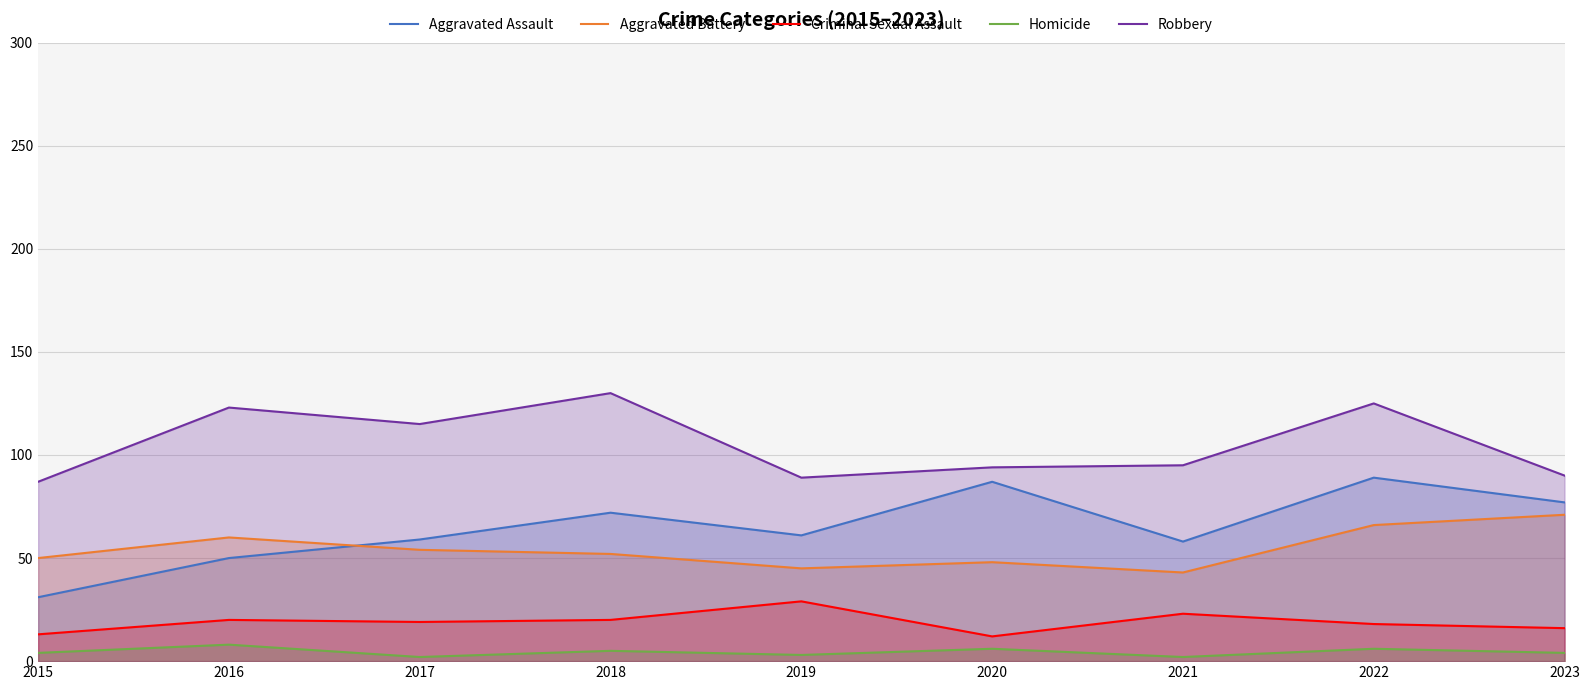

What is the difference between the highest and lowest values at 2023?

86